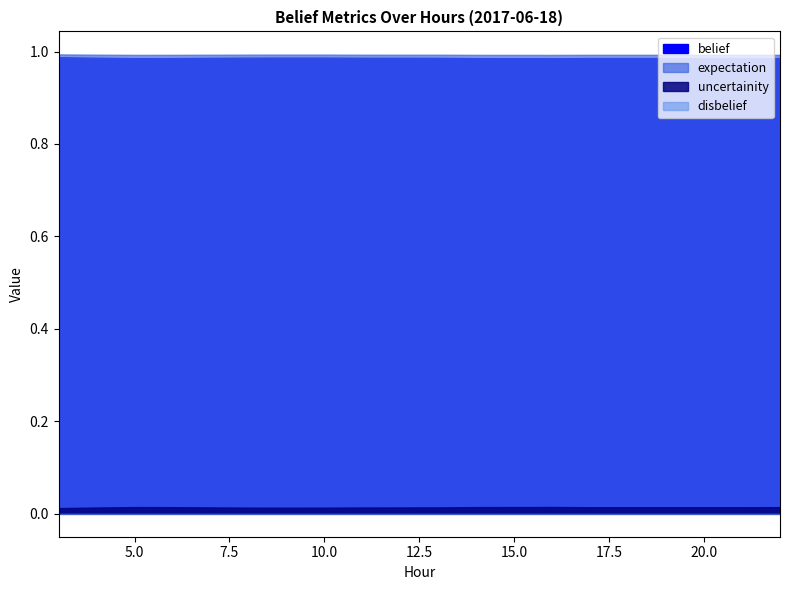

List the series in order of their peak value, highest first.

expectation, belief, uncertainity, disbelief